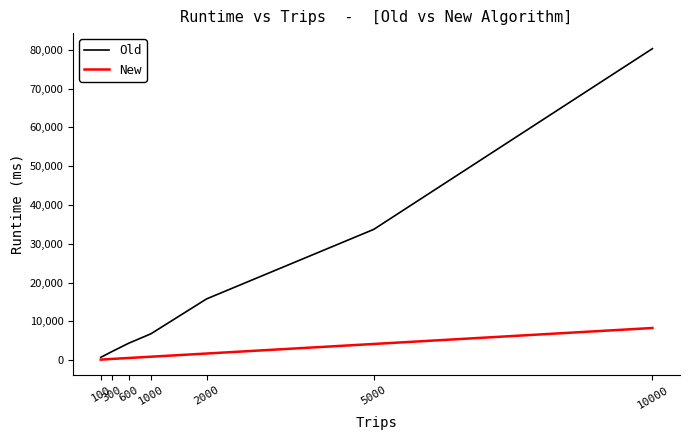

How many lines are shown in the chart?

2